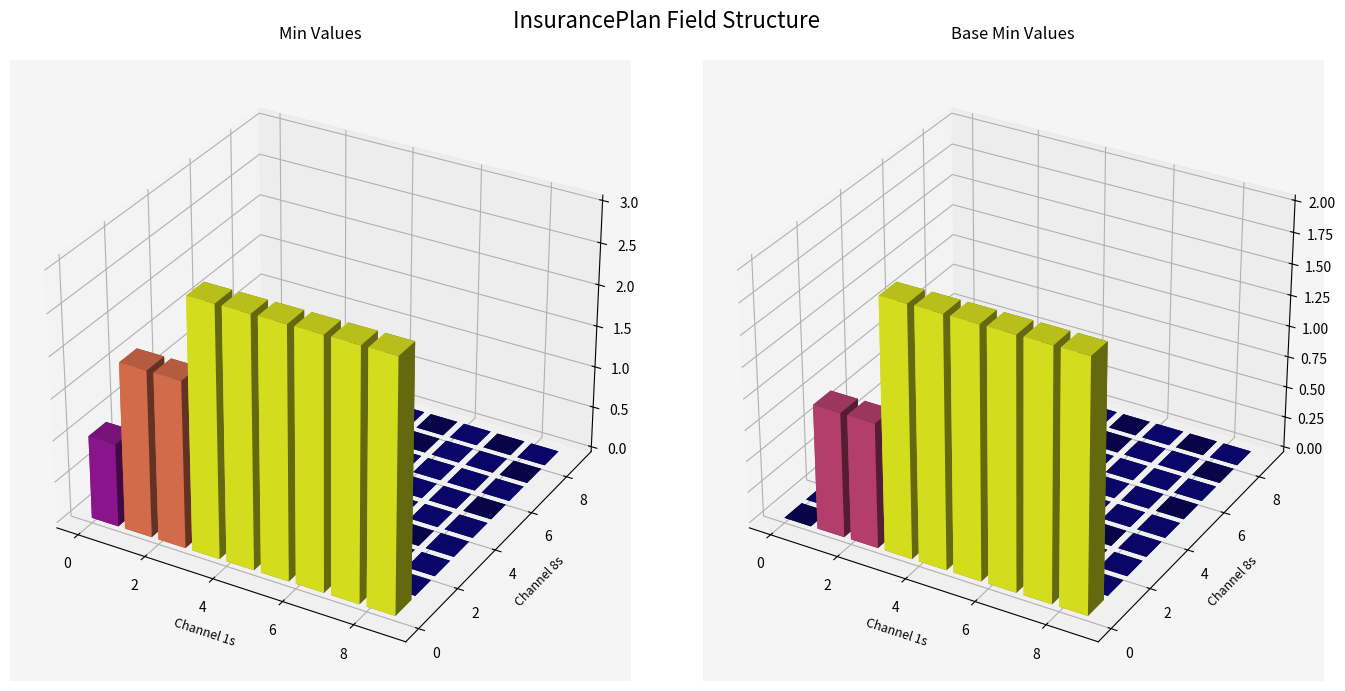

The Min series shows 0 at InsurancePlan.name. True or false?

True